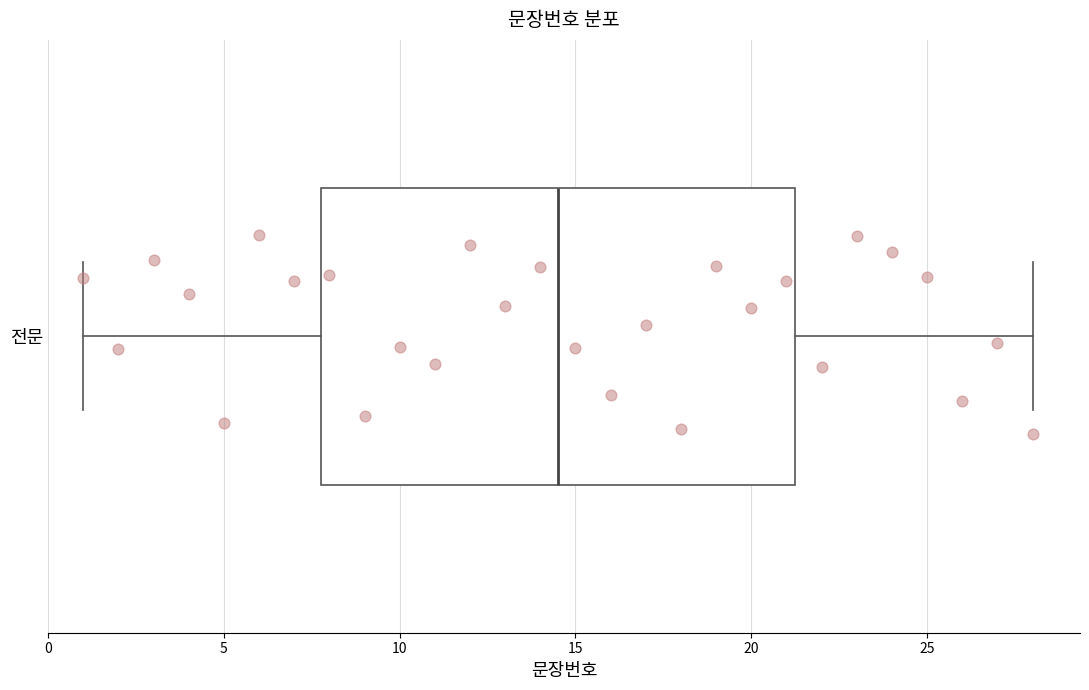

Transcribe this box plot: give where the median line is, the range the box spans, and where the two whiskers end, as read against the x-axis. The values are not printed on the chart, so give them approximately, as read against the axis.

median 14.5, box 8.0 to 21.5, whiskers 1.0 to 28.0